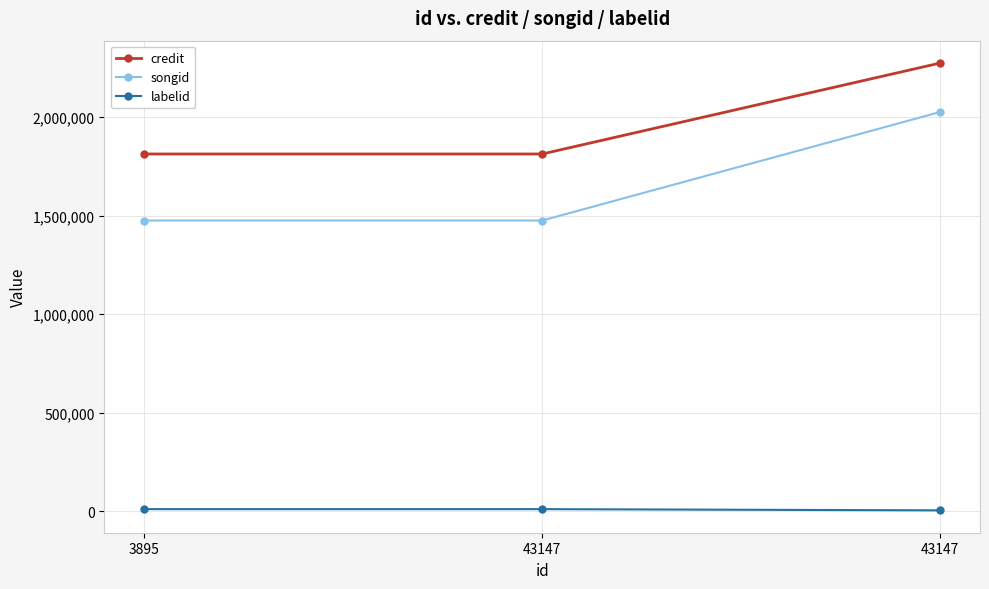

Which category has the lowest value across all series?

43147